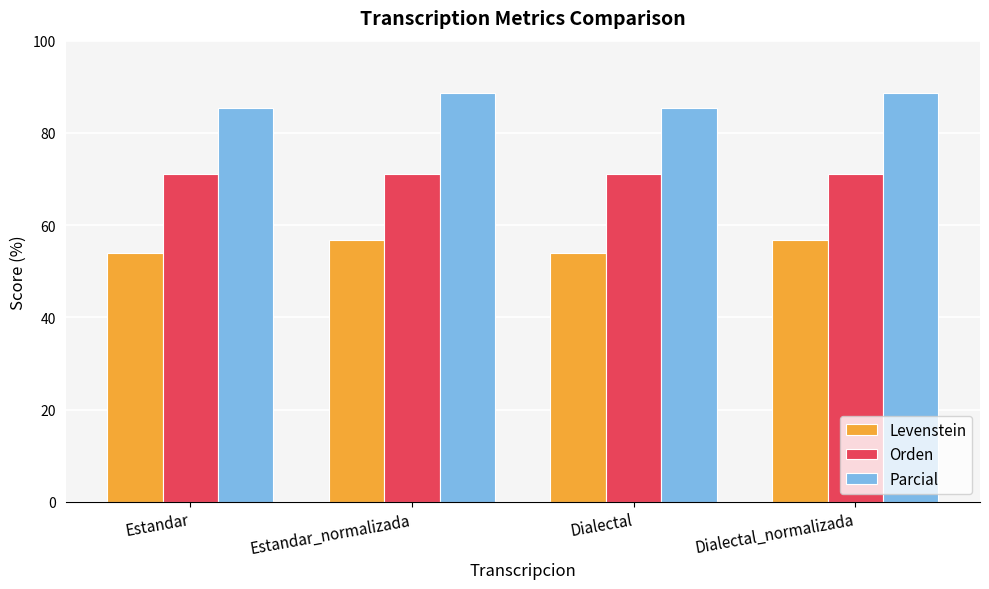

What is the label of the 1st bar from the right?

Dialectal_normalizada